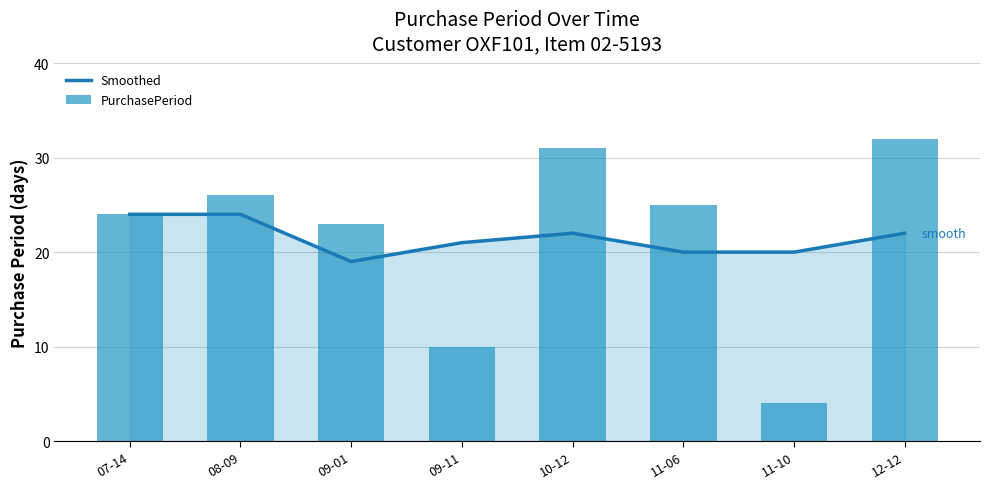

At how many categories does at least one series exceed 21?

6